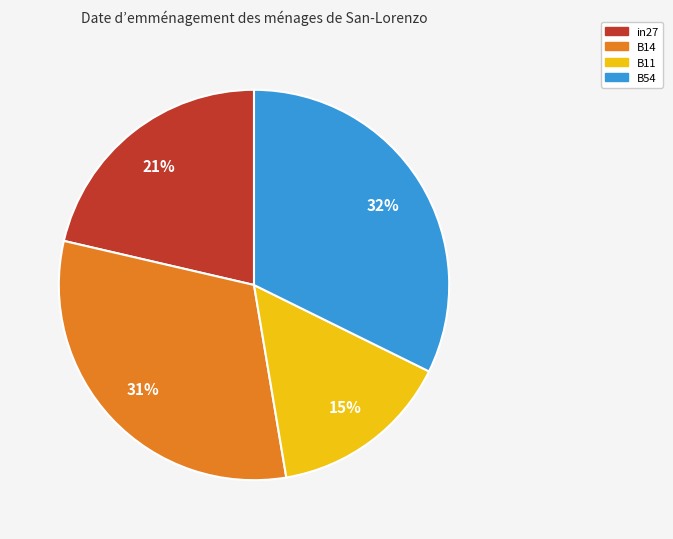

To the nearest percent, what is the average slice percentage?

25%